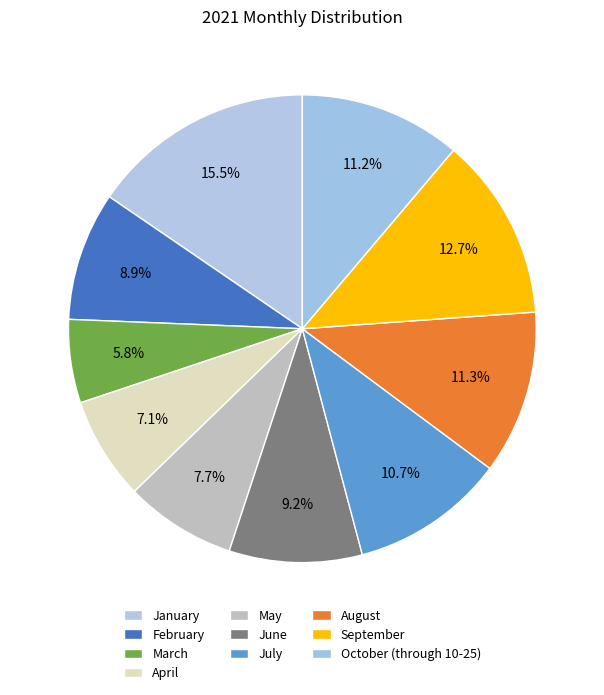

What is the ratio of the value at August to the value at February?

1.3